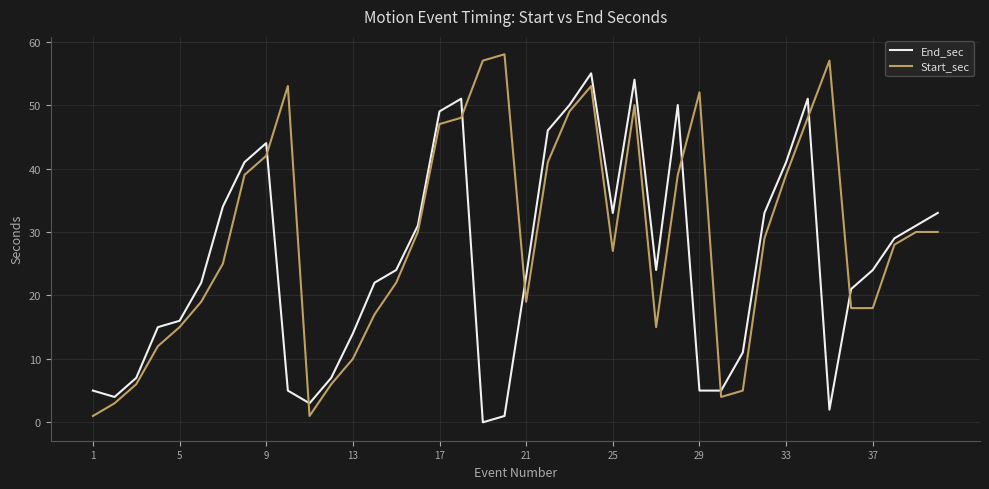

Which series has the largest total across all categories?

Start_sec